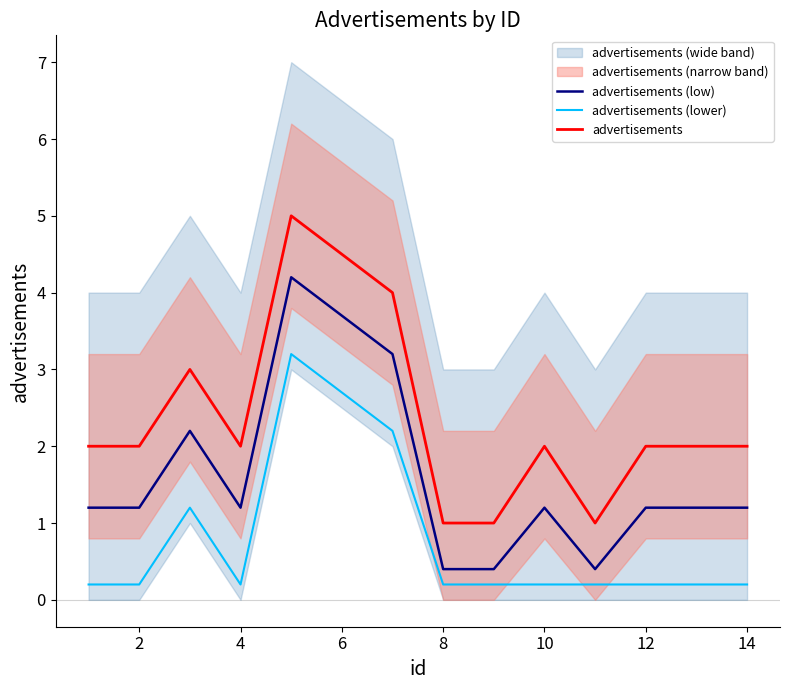

What is the difference between the maximum and minimum values in the advertisements (lower) series?

3.0